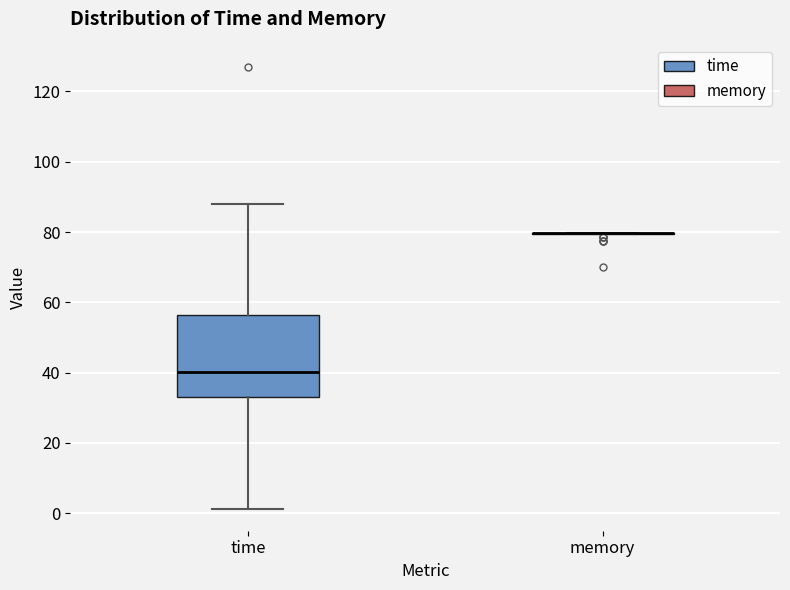

Where is the upper edge of the box for time on the y-axis? The values are not printed on the chart, so give them approximately, as read against the axis.

56